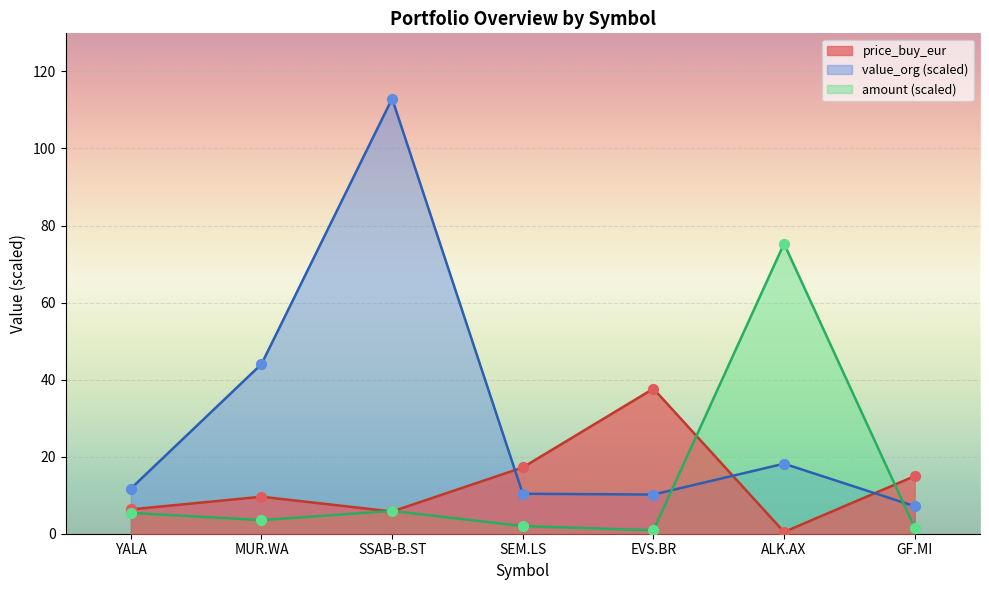

What is the total value across all series at GF.MI?

23.7